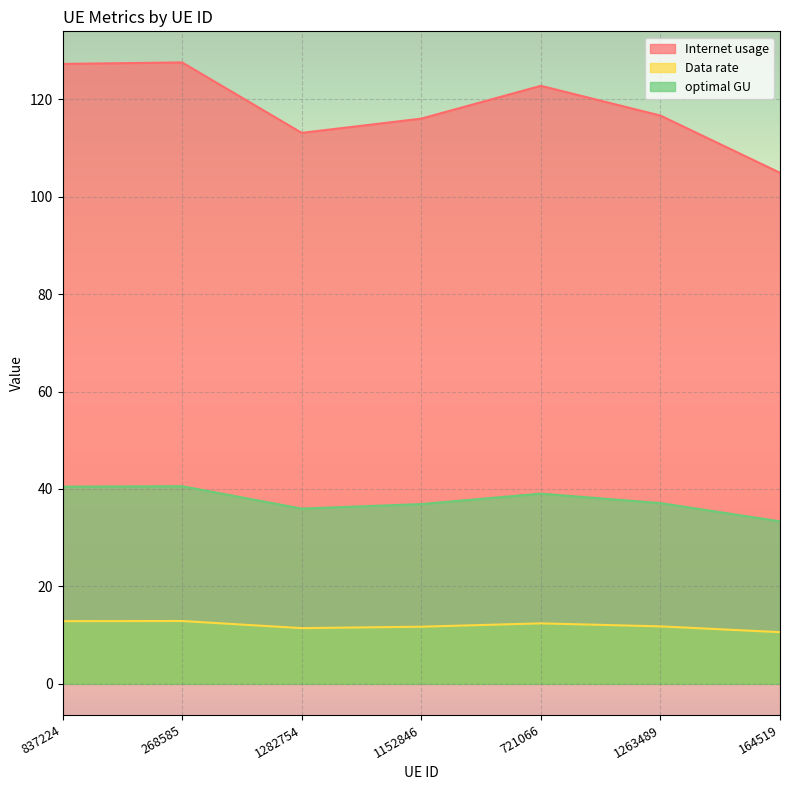

How many lines are shown in the chart?

3